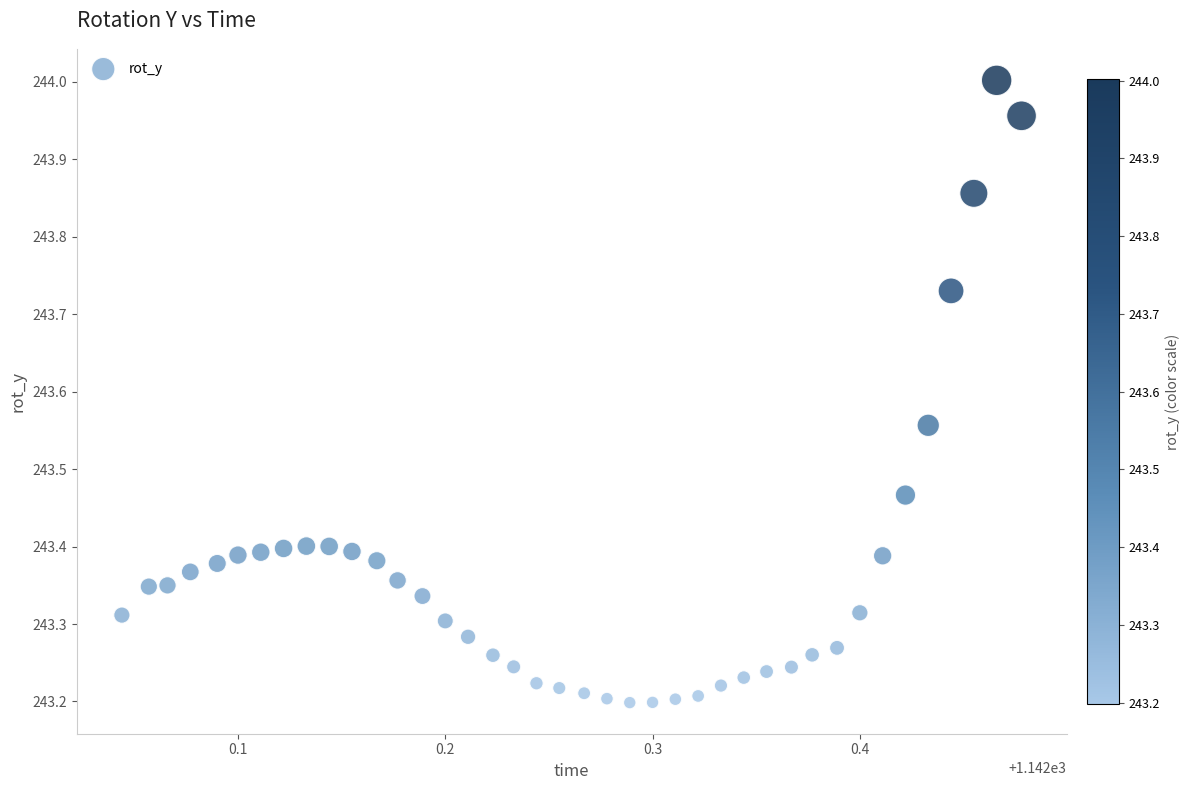

What is the range of X values (max minus min)?

0.4